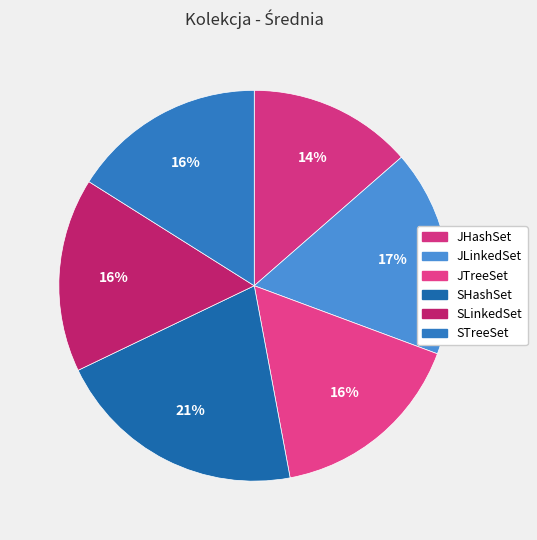

Count the number of slices in the pie.

6